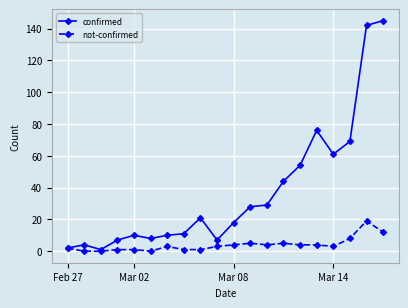

Which series has the largest range (max minus min)?

confirmed